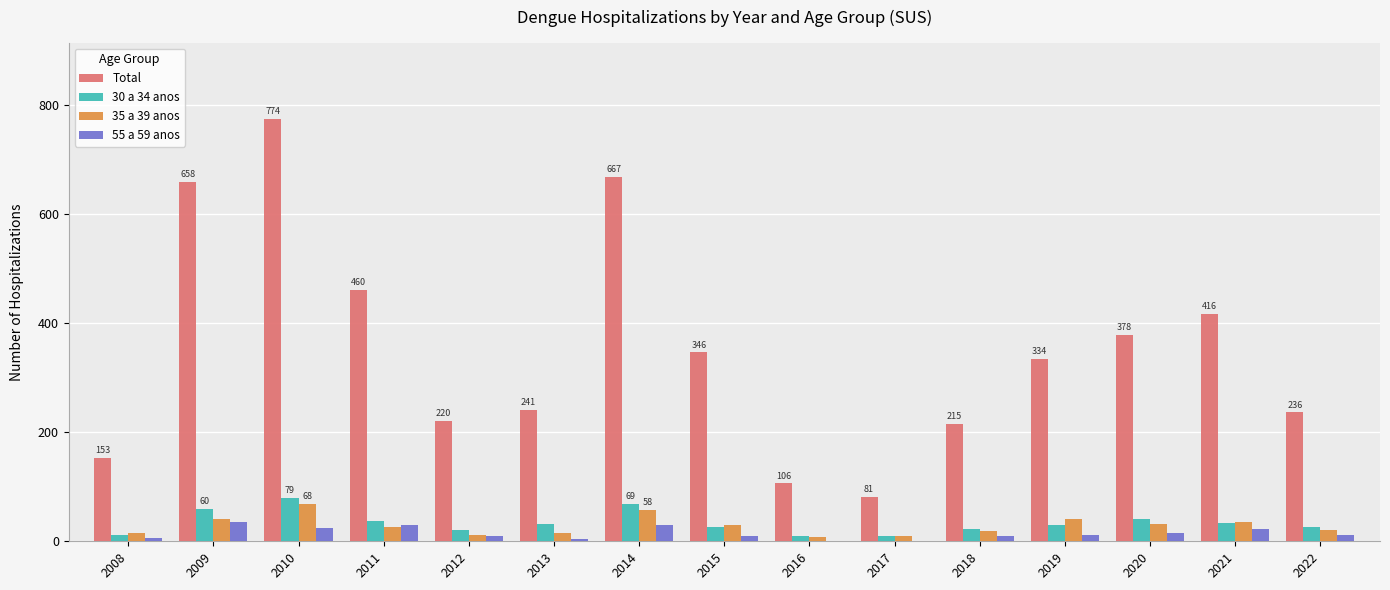

At which category is the sum across all series the highest?

2010